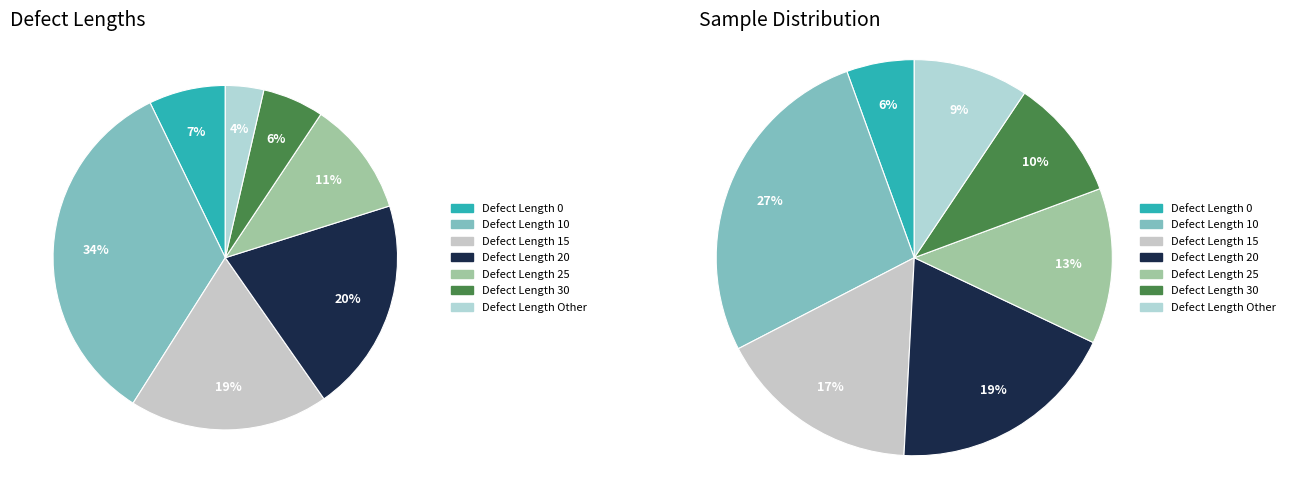

To the nearest percent, what is the difference between the Defect Length 20 and Defect Length 15 slice percentages?

1%